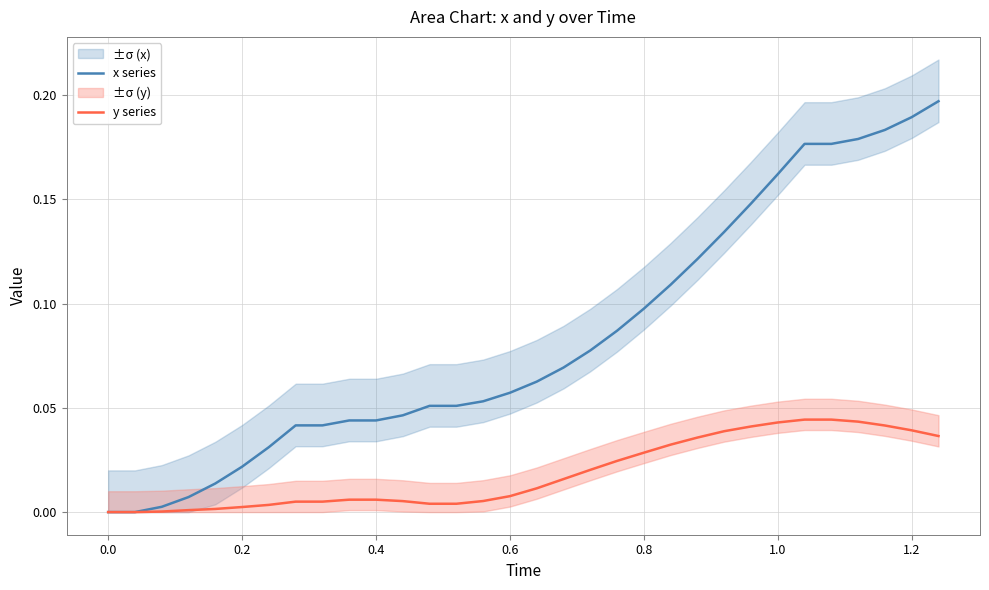

Does the chart display data point markers on the line(s)?

No